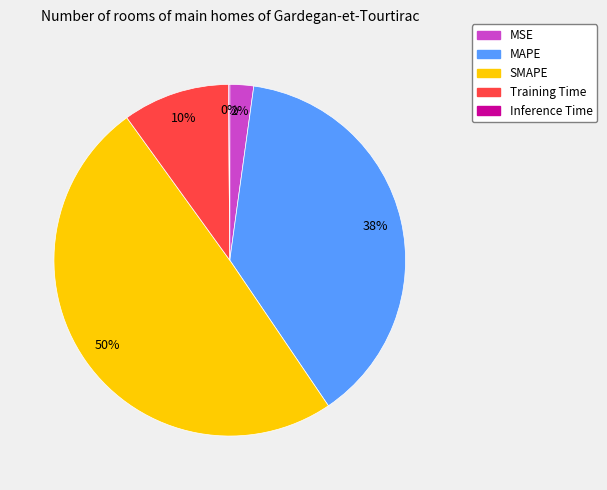

Do SMAPE and MSE together represent more than half of the pie?

Yes